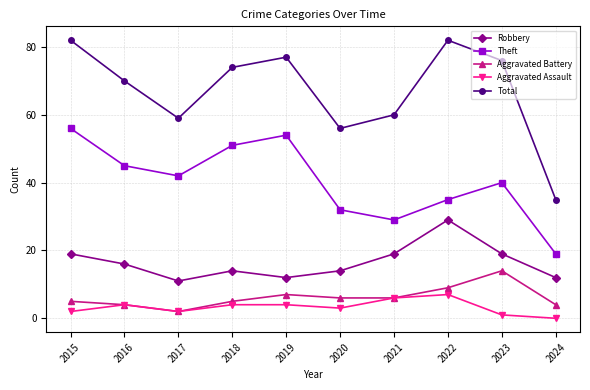

Which series has the largest total across all categories?

Total